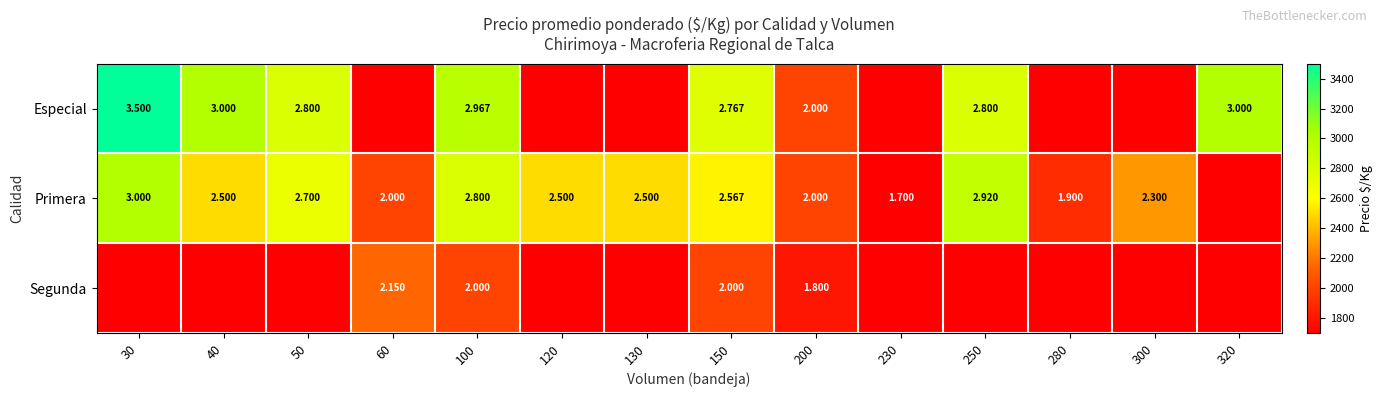

Which series changed the most between 50 and 100?

Especial